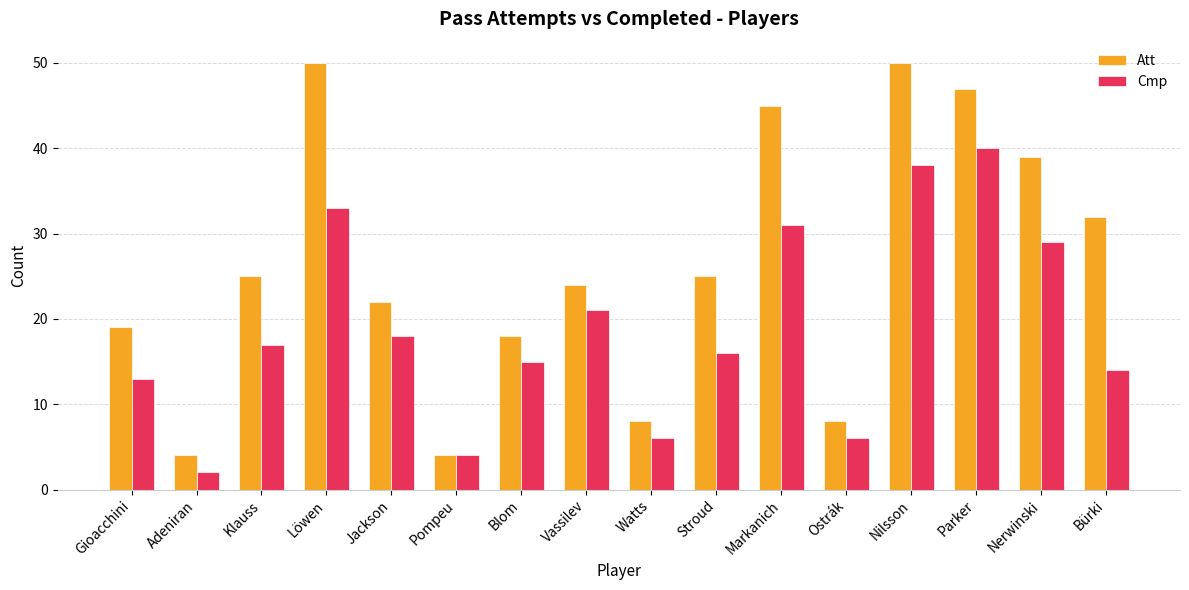

What is the sum of the Cmp values at Ostrák and Adeniran?

8